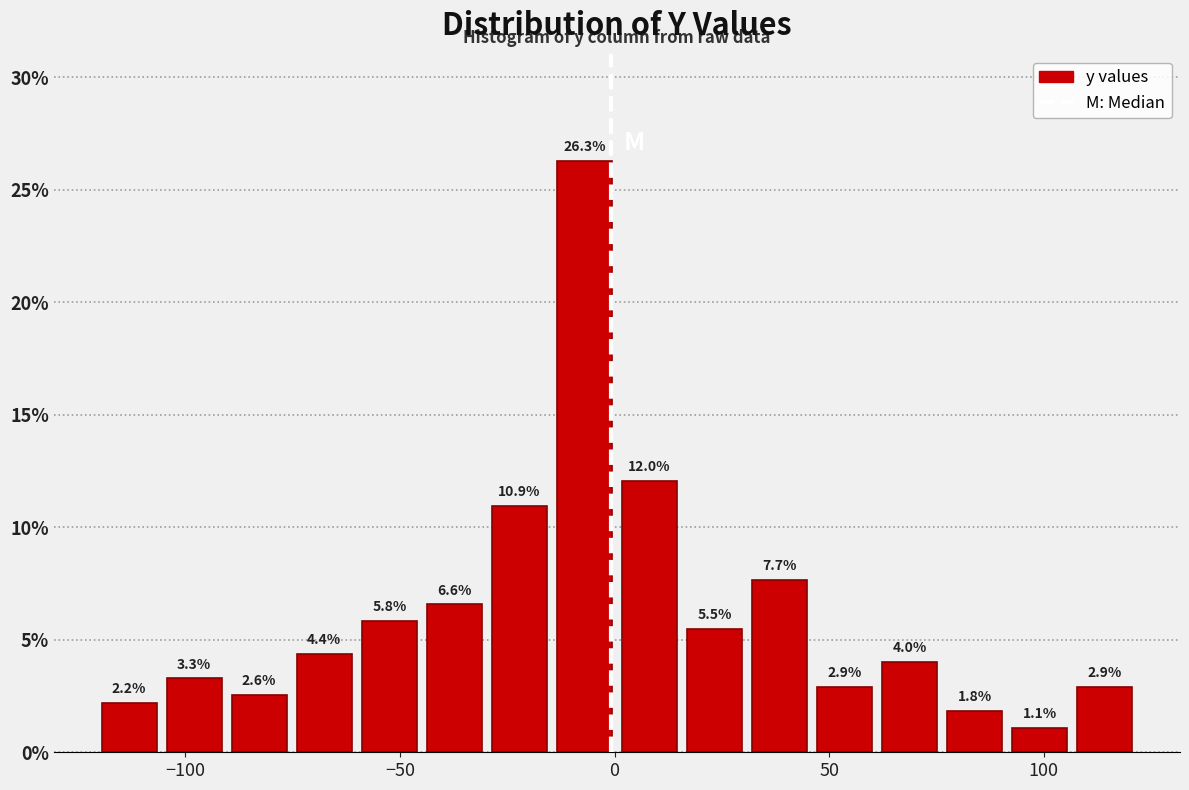

Read against the x-axis, roughly where is the centre of the tallest bar?

-5